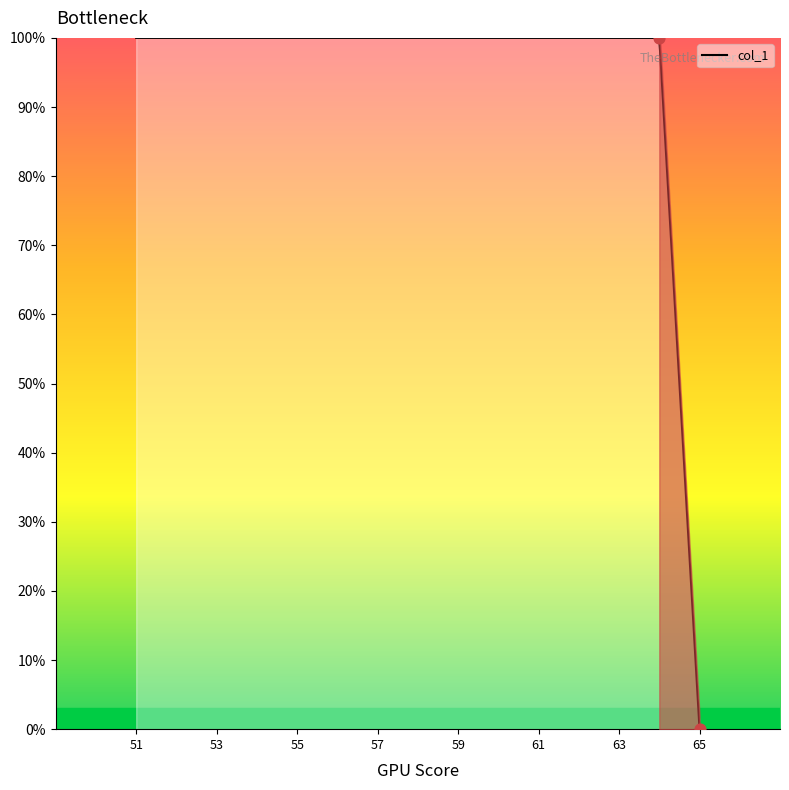

The col_1 series shows 100 at 57. True or false?

True